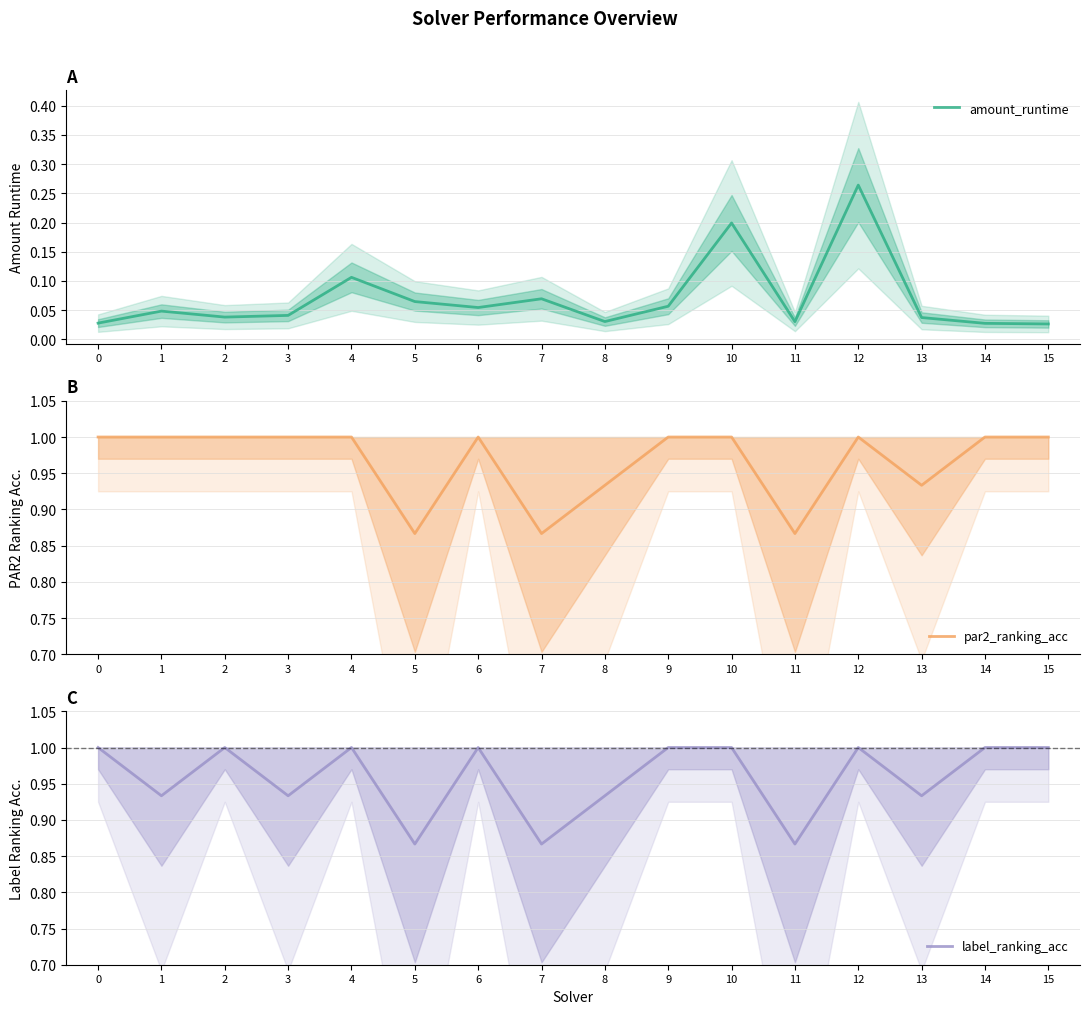

At how many categories does at least one series exceed 0?

16